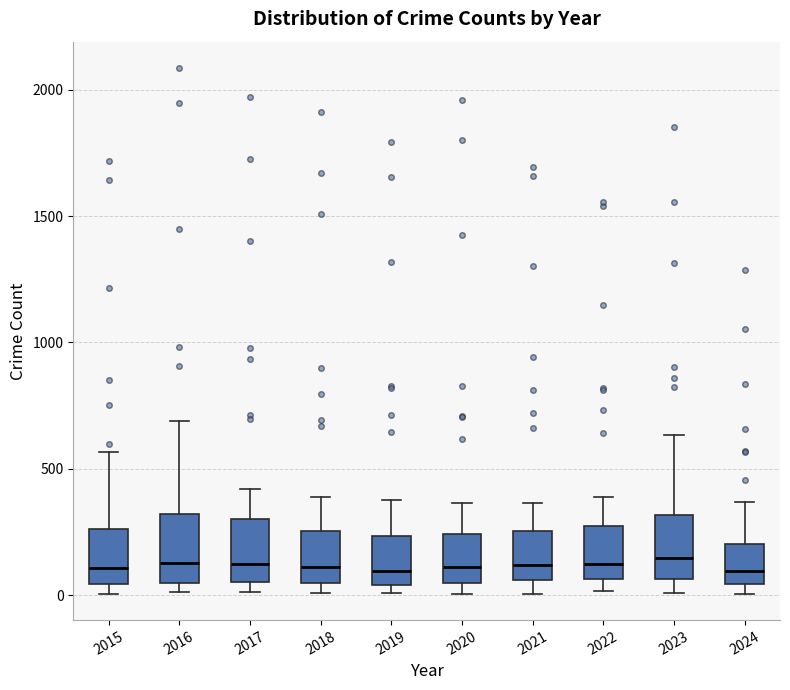

Reading left to right, transcribe this box plot: for each box, give where its median line is, the range the box spans, and where its two whiskers end, as read against the y-axis. The values are not printed on the chart, so give them approximately, as read against the axis.

2015: median 100, box 50 to 250, whiskers 0 to 550
2016: median 150, box 50 to 300, whiskers 0 to 700
2017: median 100, box 50 to 300, whiskers 0 to 400
2018: median 100, box 50 to 250, whiskers 0 to 400
2019: median 100, box 50 to 250, whiskers 0 to 400
2020: median 100, box 50 to 250, whiskers 0 to 350
2021: median 100, box 50 to 250, whiskers 0 to 350
2022: median 100, box 50 to 250, whiskers 0 to 400
2023: median 150, box 50 to 300, whiskers 0 to 650
2024: median 100, box 50 to 200, whiskers 0 to 350